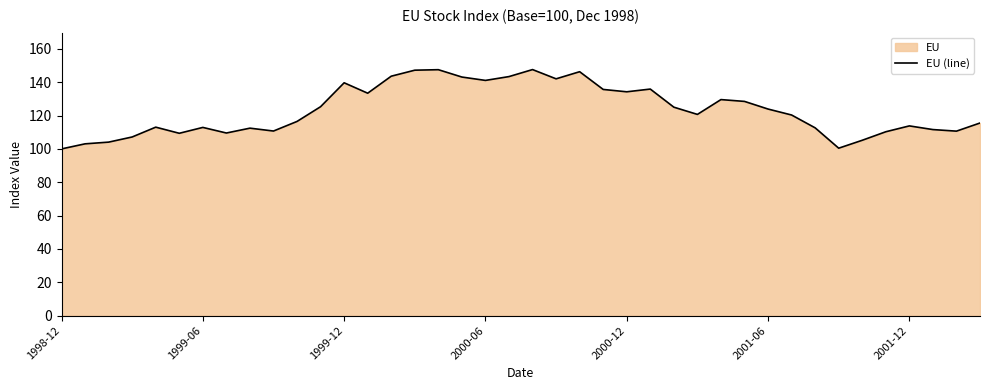

Count the number of categories in the chart.

40